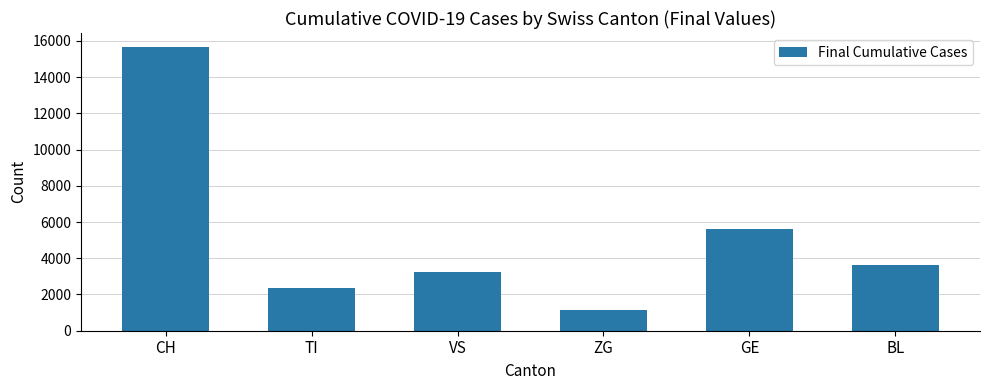

What is the sum of all values?

31701